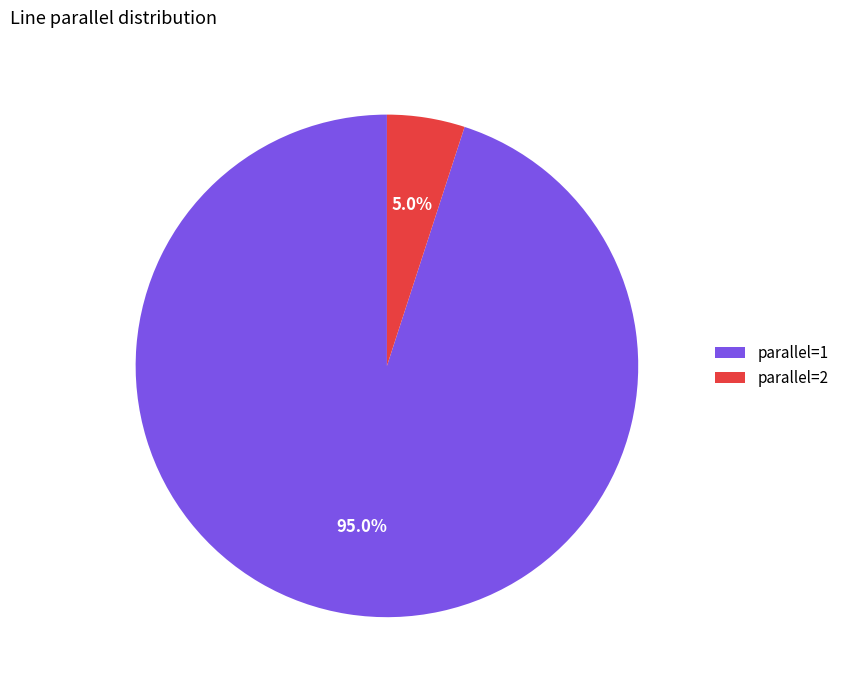

What portion of the pie excludes parallel=1?

5.0%